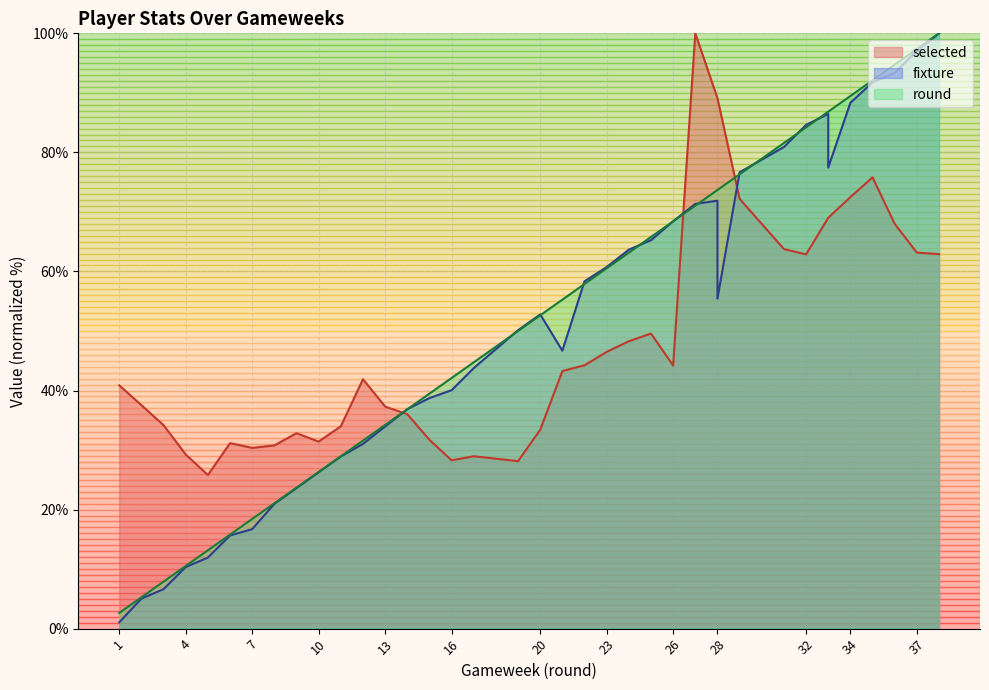

How many lines are shown in the chart?

3